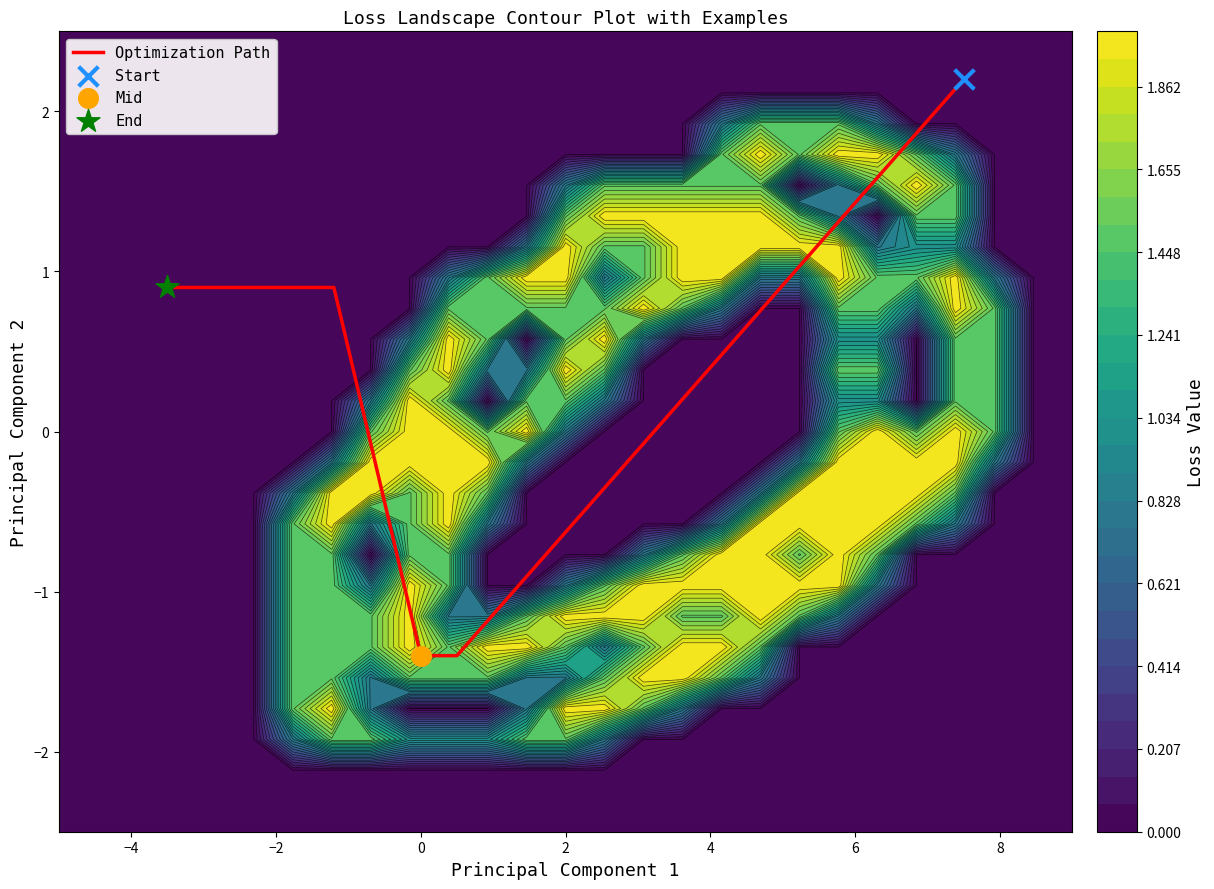

What is the sum of all values?

1.2